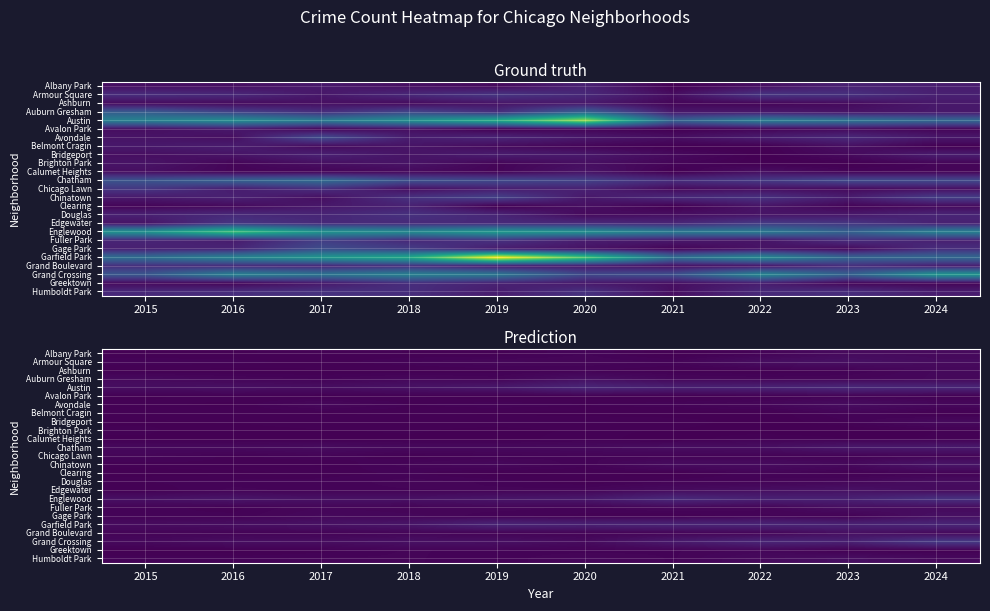

Between 2016 and 2024, which is larger?

2024